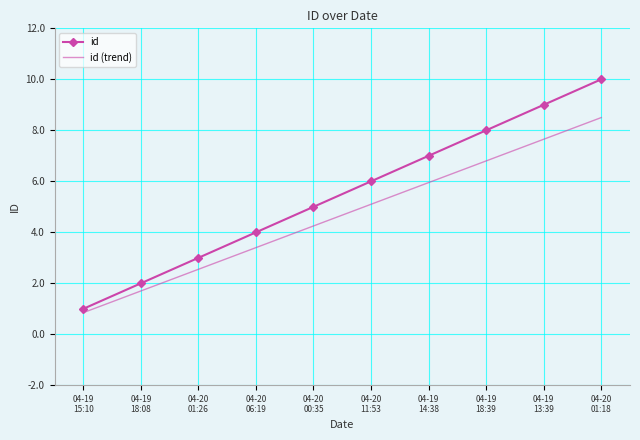

What is the average value of the id (trend) series?

4.7